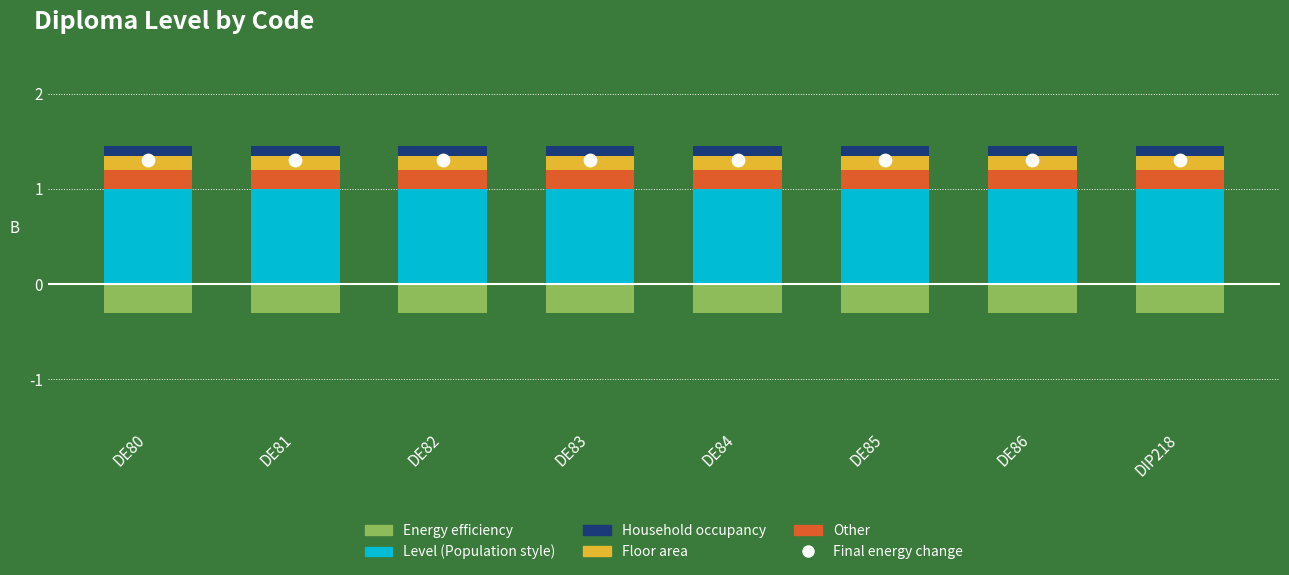

Which series reaches the maximum Y coordinate?

Final energy change